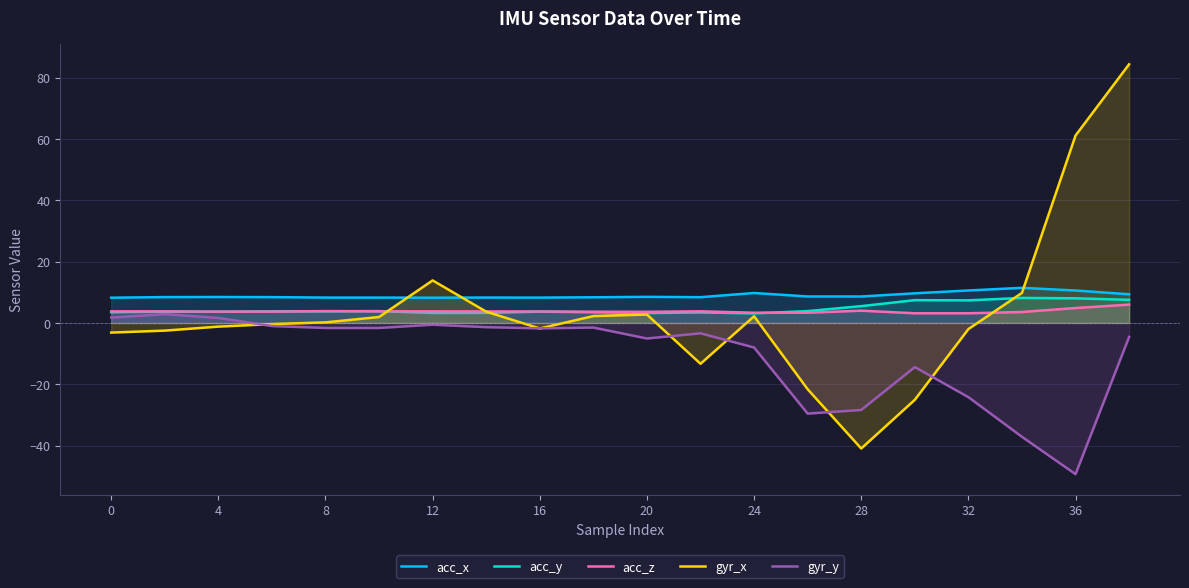

Is it true that acc_z equals 3.8 at 12?

True